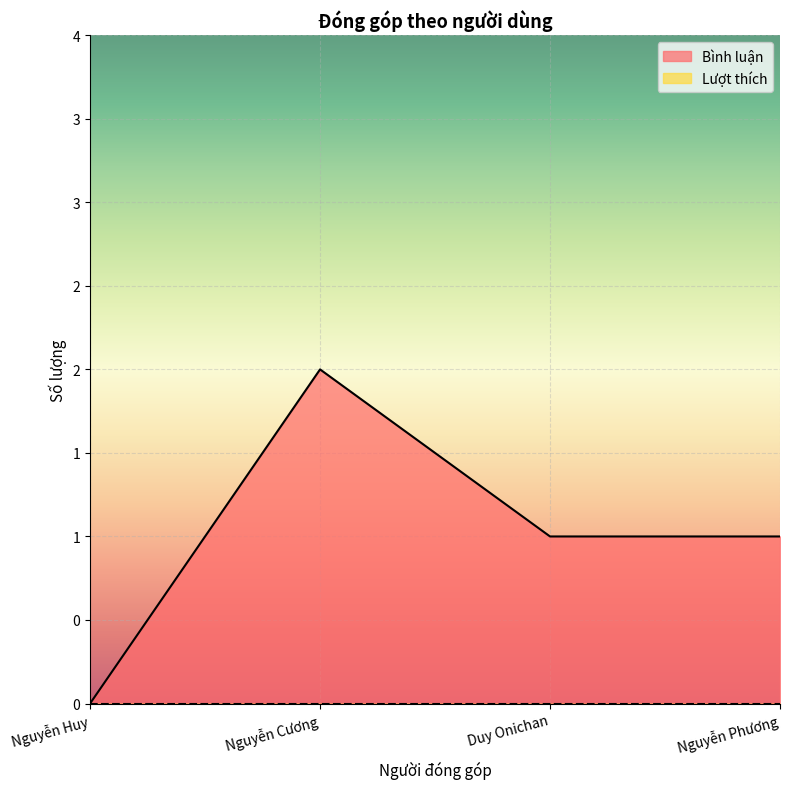

Approximately how many times larger is the value at Duy Onichan compared to Nguyễn Phương?

1.0